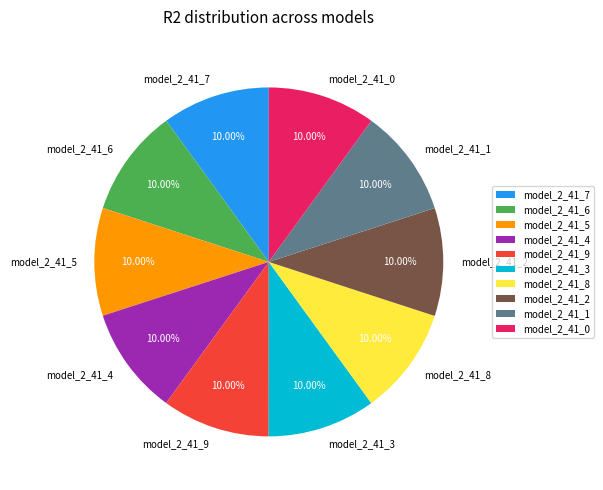

Count the number of slices in the pie.

10